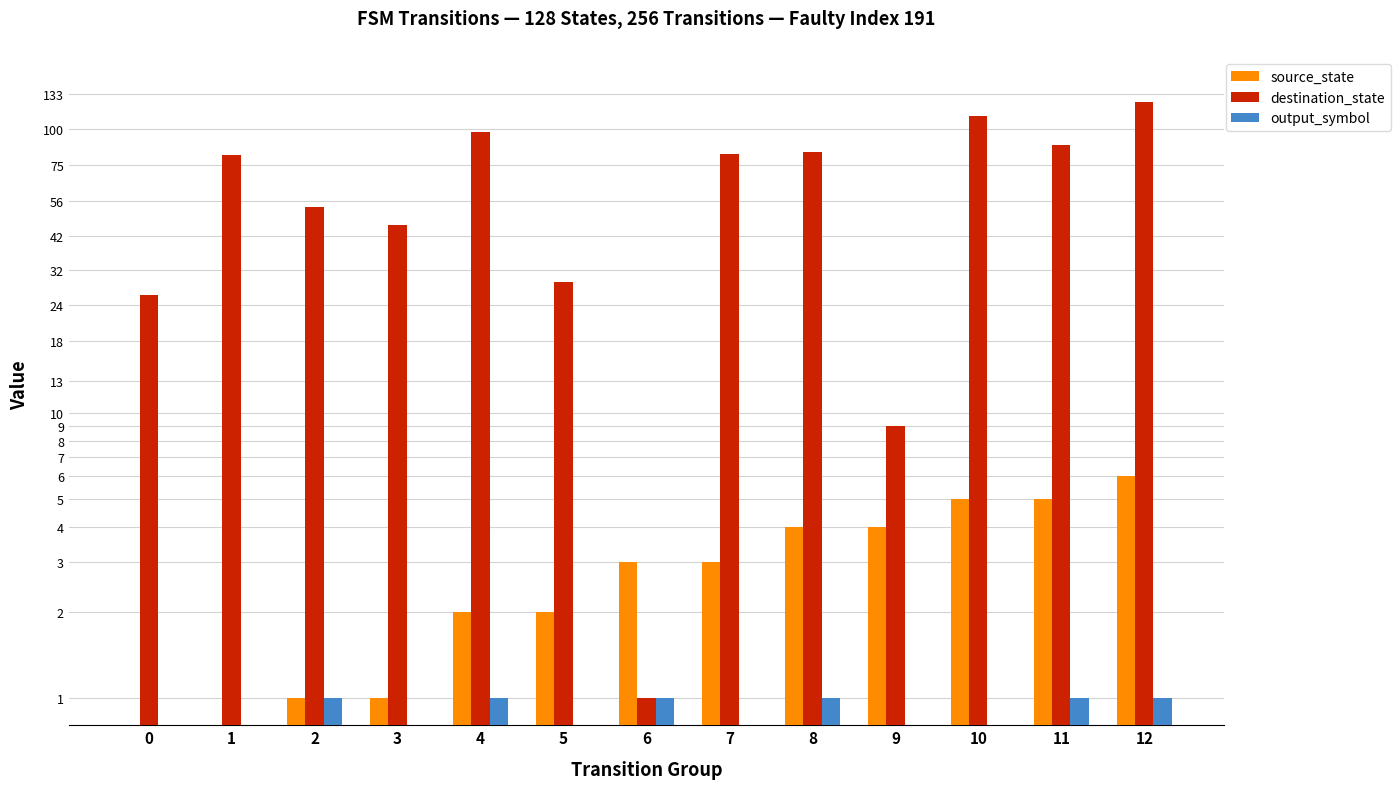

What is the sum of all output_symbol values?

9.5